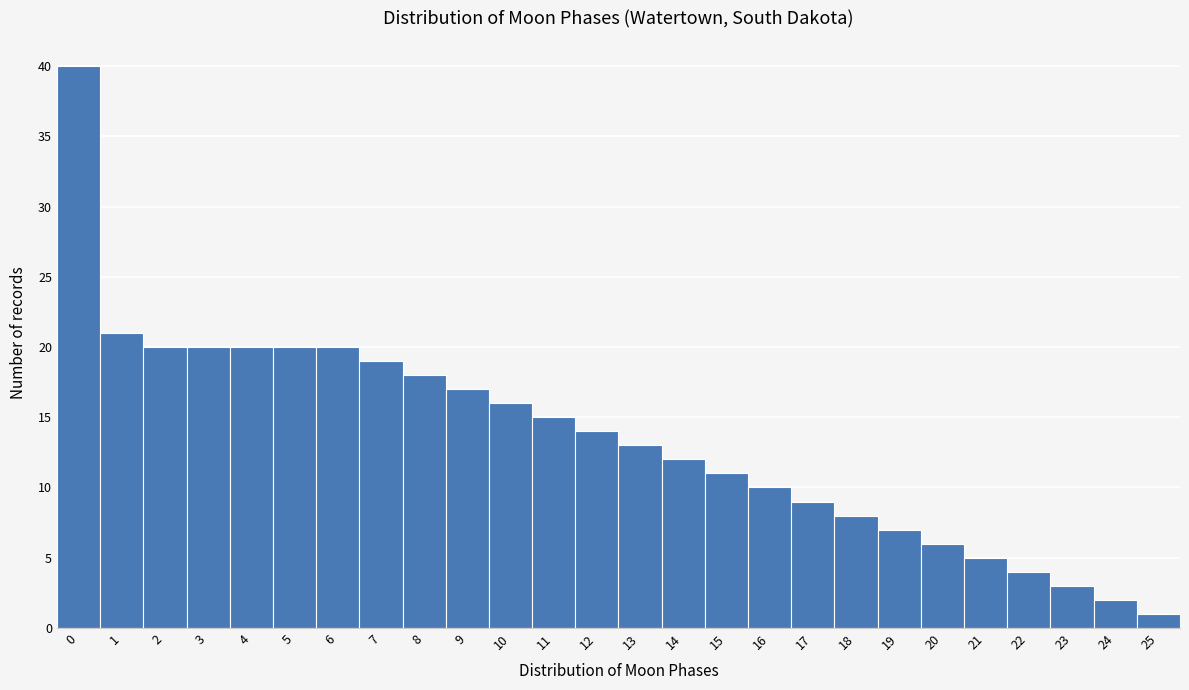

Reading left to right, what are all the values shown in this chart?

40	21	20	20	20	20	20	19	18	17	16	15	14	13	12	11	10	9	8	7	6	5	4	3	2	1